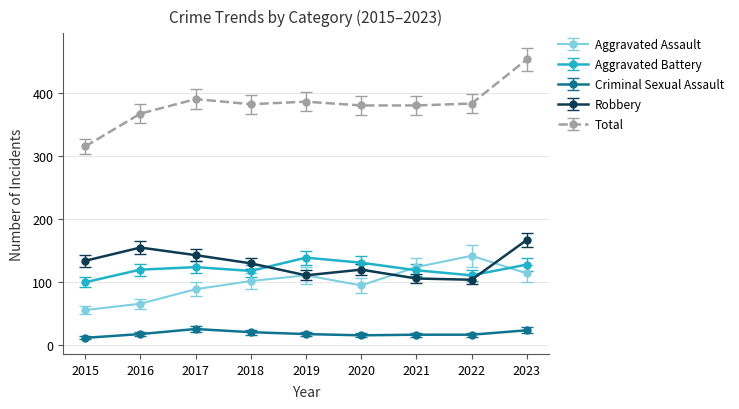

True or false: Aggravated Battery and Criminal Sexual Assault cross at least once.

False